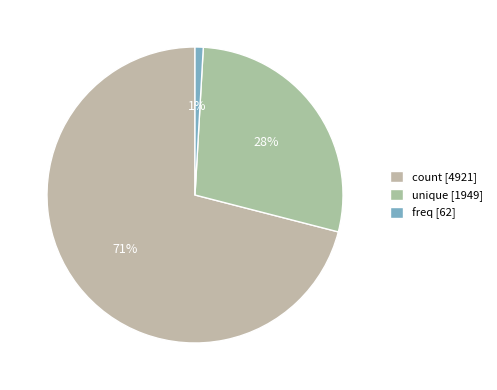

How many slices are in this pie chart?

3